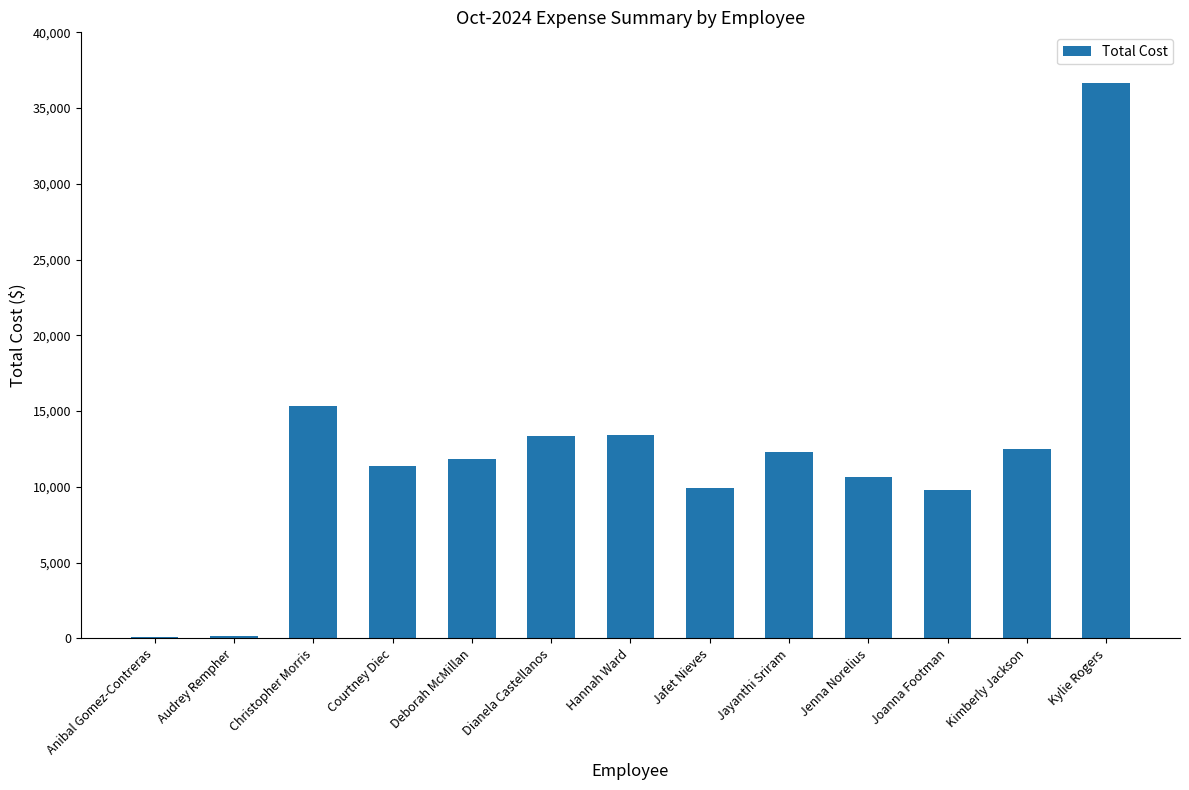

Which has a higher value, Audrey Rempher or Deborah McMillan?

Deborah McMillan